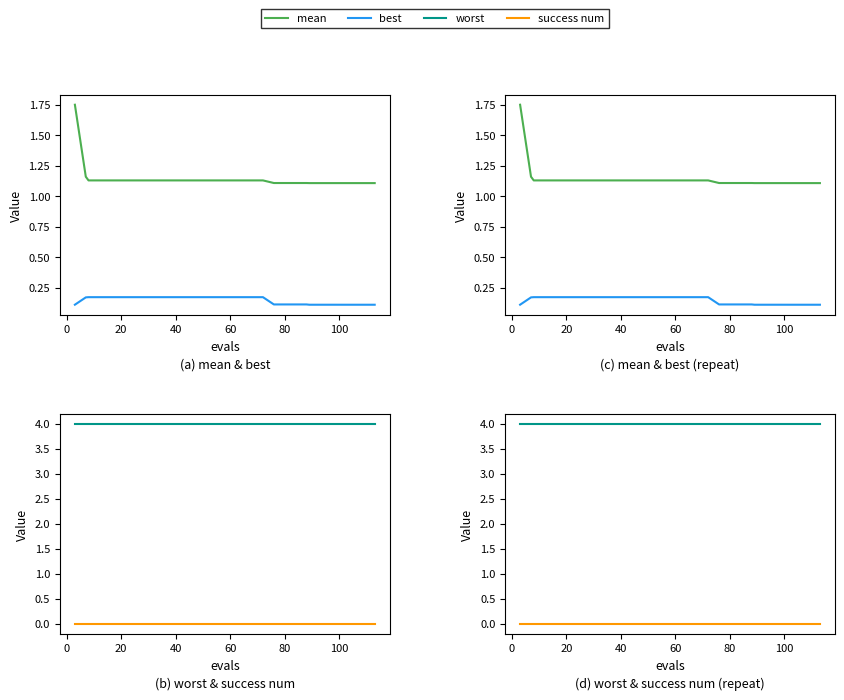

At how many categories does at least one series exceed 0?

30